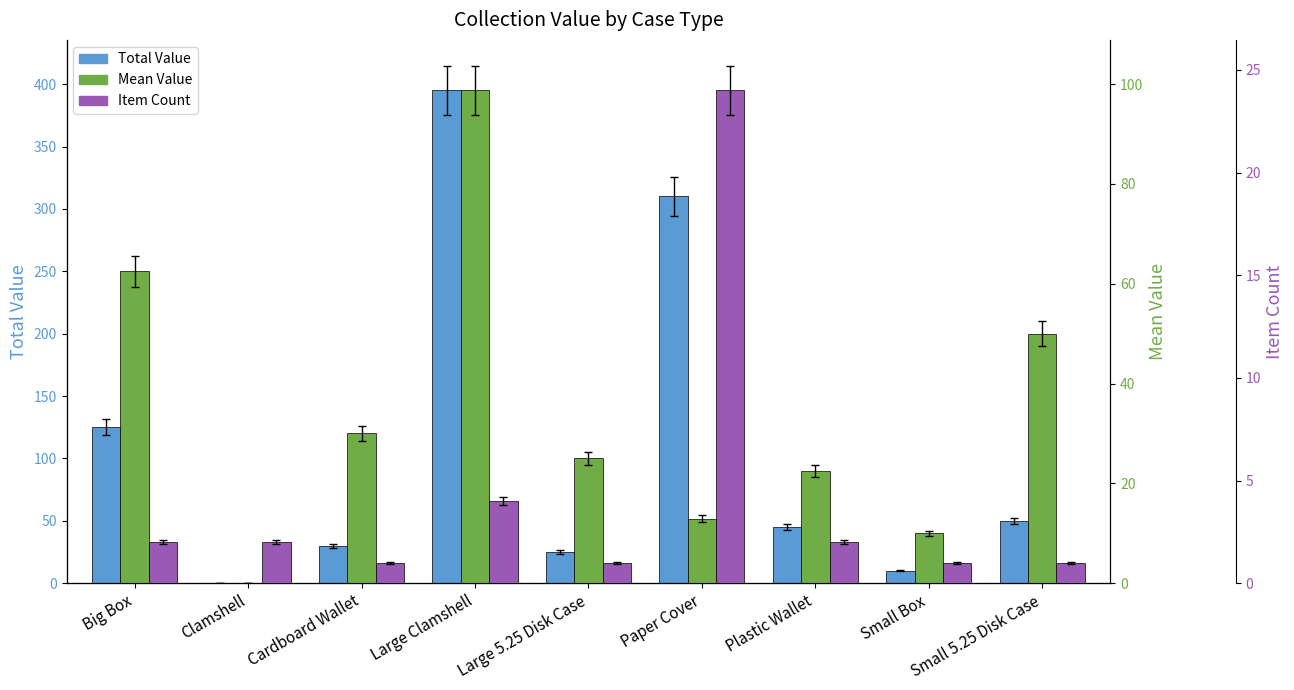

Reading right to left, what are all the values shown in this chart?

Total Value: Small 5.25 Disk Case=50.0	Small Box=10.0	Plastic Wallet=45.0	Paper Cover=310.0	Large 5.25 Disk Case=25.0	Large Clamshell=395.0	Cardboard Wallet=30.0	Clamshell=0.0	Big Box=125.0
Mean Value: Small 5.25 Disk Case=50.0	Small Box=10.0	Plastic Wallet=22.5	Paper Cover=12.9	Large 5.25 Disk Case=25.0	Large Clamshell=98.8	Cardboard Wallet=30.0	Clamshell=0.0	Big Box=62.5
Item Count: Small 5.25 Disk Case=1.0	Small Box=1.0	Plastic Wallet=2.0	Paper Cover=24.0	Large 5.25 Disk Case=1.0	Large Clamshell=4.0	Cardboard Wallet=1.0	Clamshell=2.0	Big Box=2.0